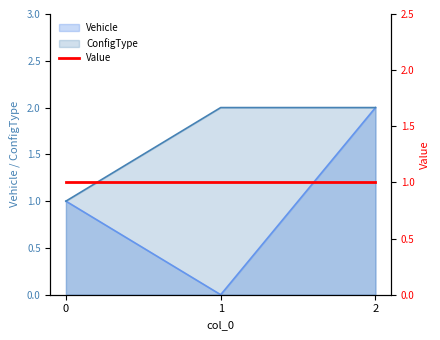

At which category is the sum across all series the highest?

2